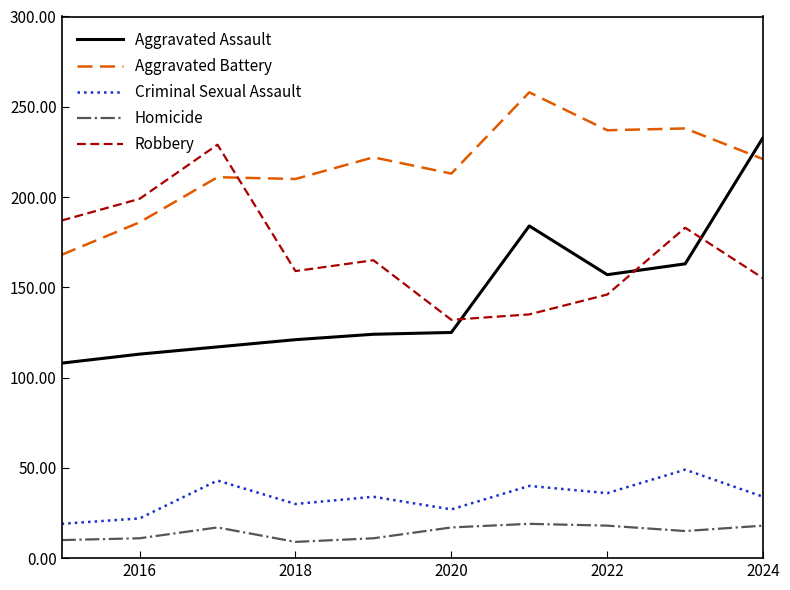

What is the difference between the maximum and minimum values in the Criminal Sexual Assault series?

30